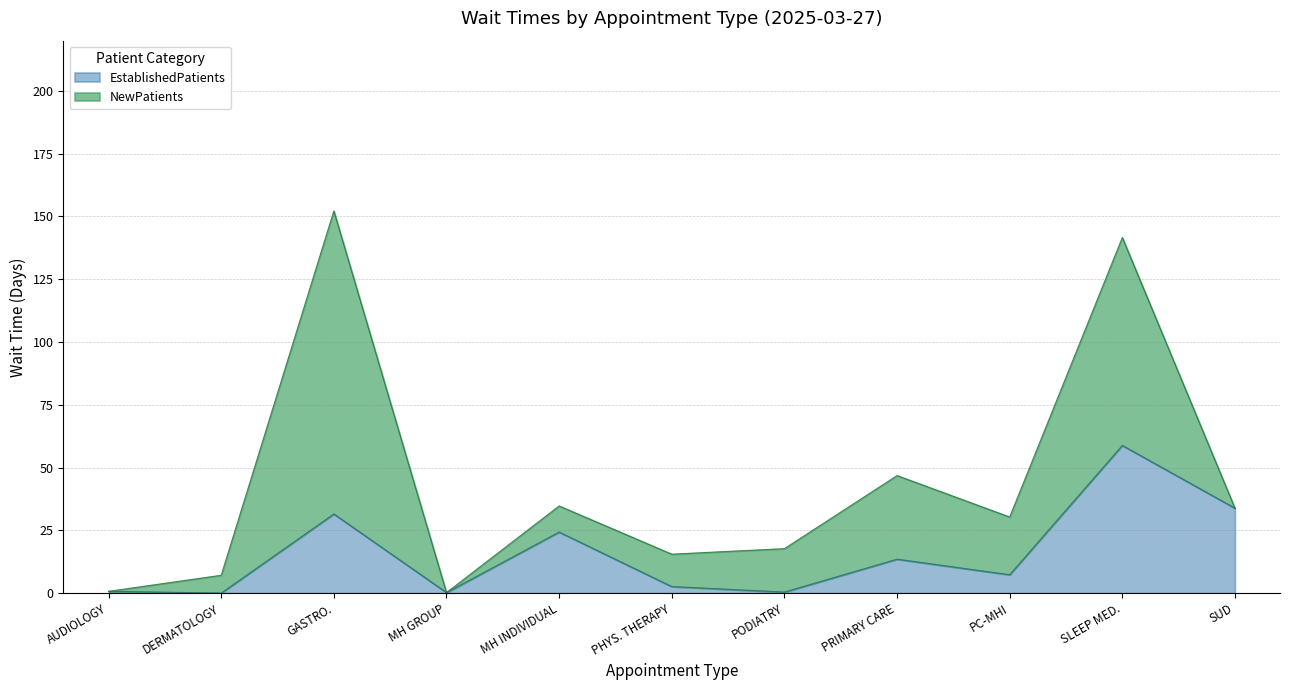

Read the EstablishedPatients value at GASTRO..

31.5